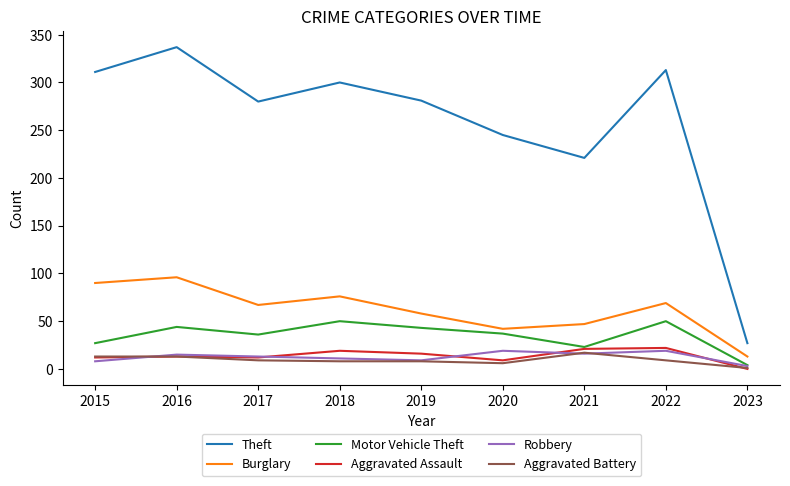

What is the approximate value of Robbery at 2022?

19